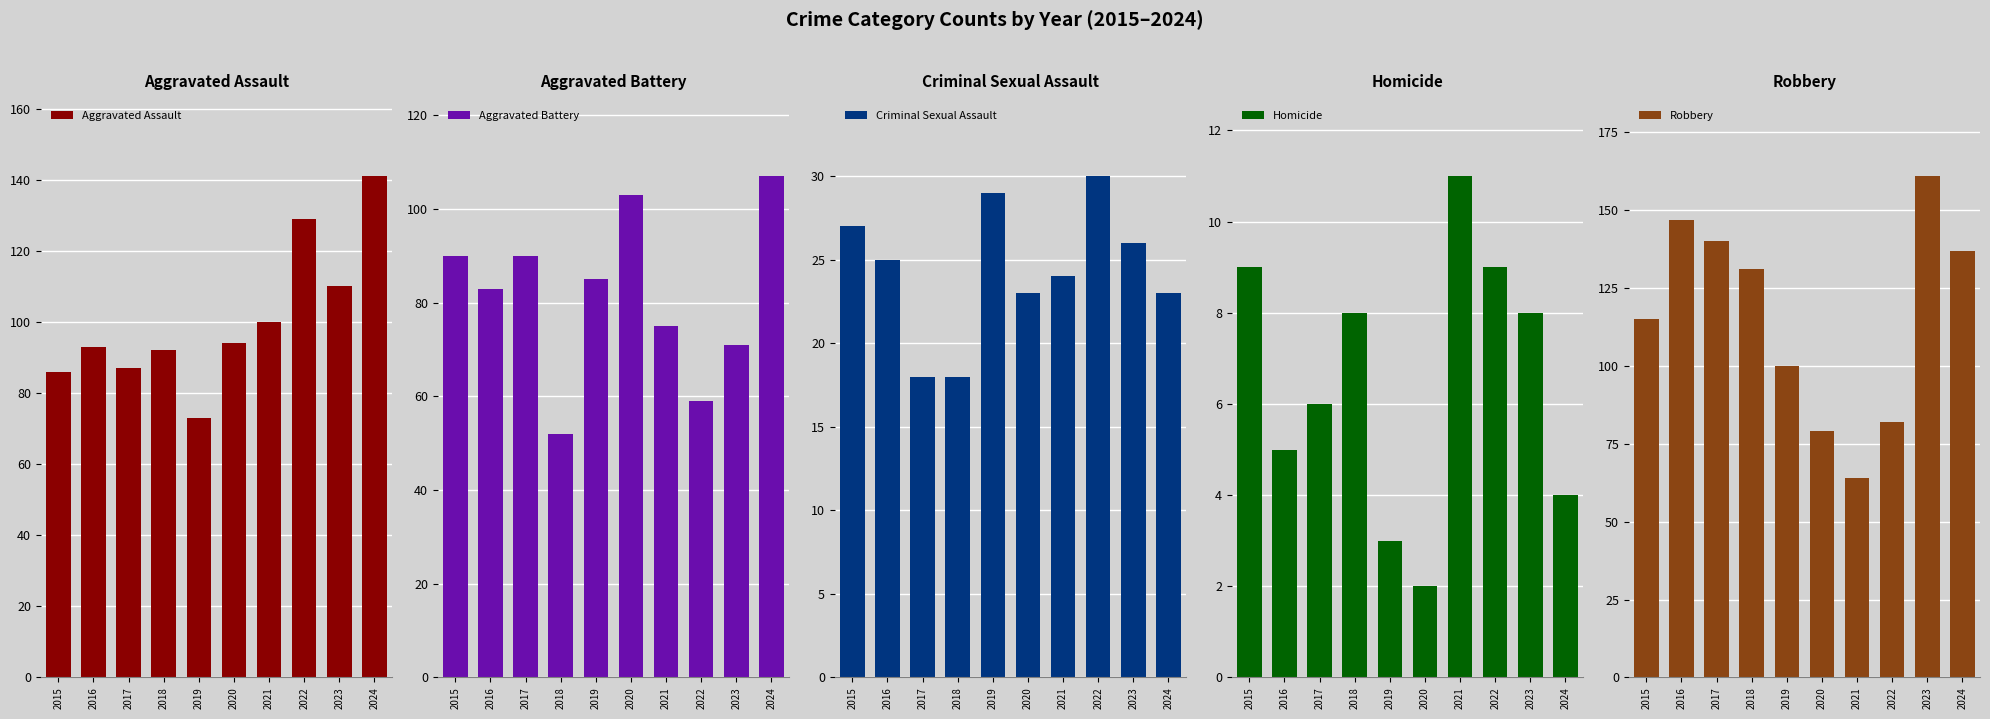

What are all the series names shown in the legend?

Aggravated Assault, Aggravated Battery, Criminal Sexual Assault, Homicide, Robbery